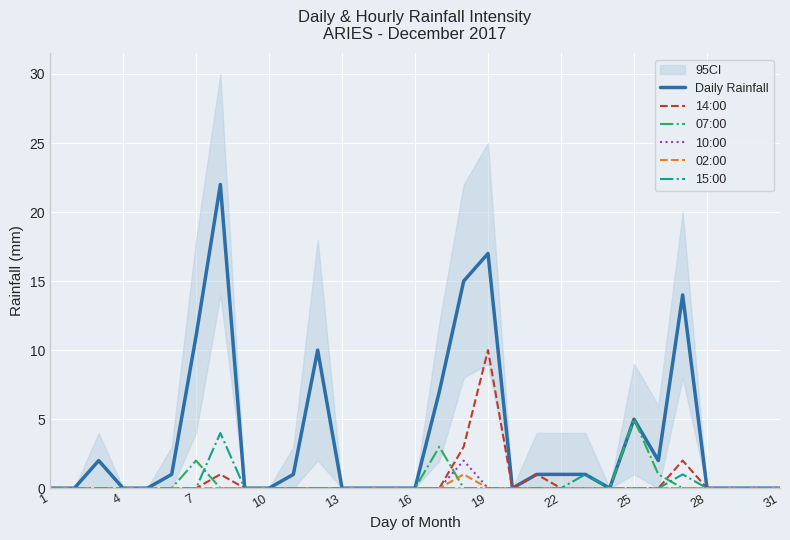

What is the value of the Daily Rainfall point at the 7th from the left?

11